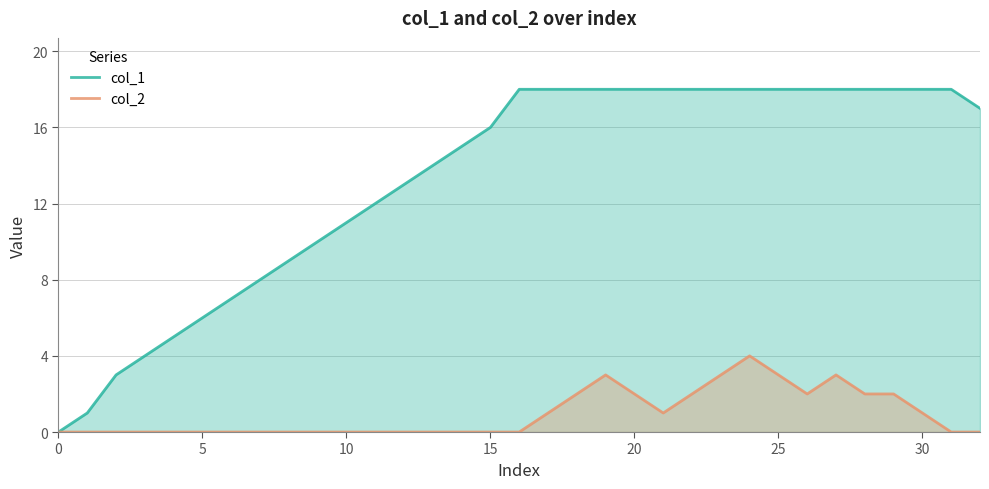

Which has a higher value, 31 or 12?

31